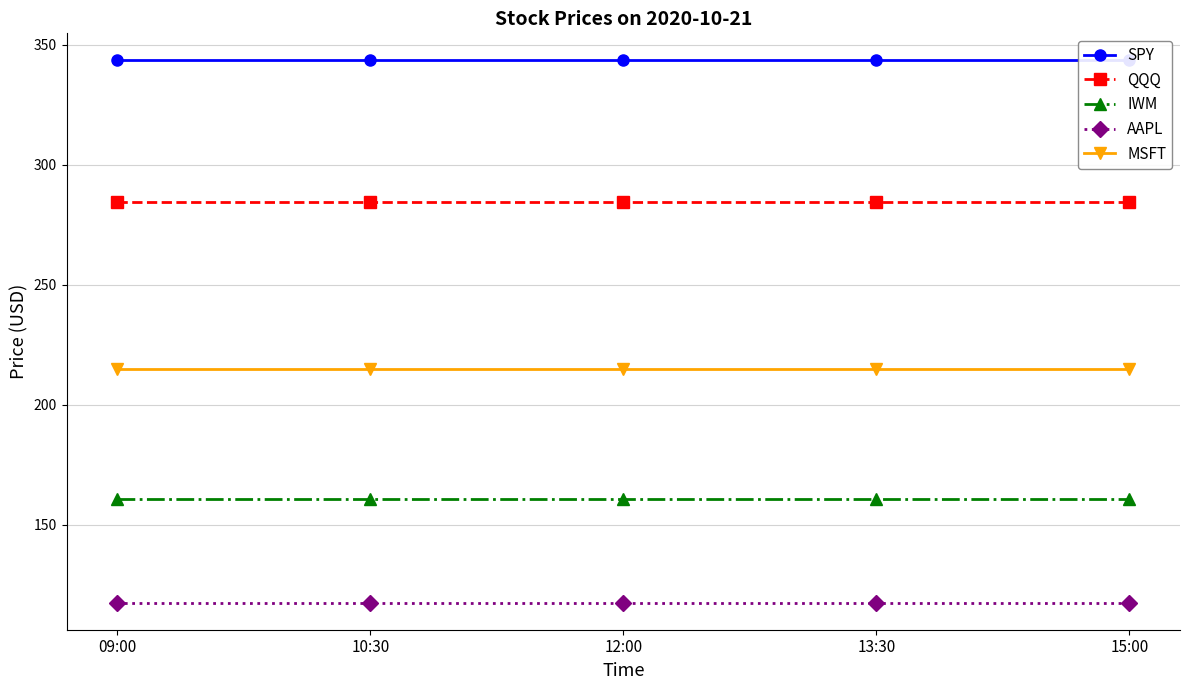

Reading right to left, transcribe all the data shown in this chart.

SPY: 15:00=343.4	13:30=343.4	12:00=343.4	10:30=343.4	09:00=343.4
QQQ: 15:00=284.4	13:30=284.4	12:00=284.4	10:30=284.4	09:00=284.4
IWM: 15:00=160.8	13:30=160.8	12:00=160.8	10:30=160.8	09:00=160.8
AAPL: 15:00=117.5	13:30=117.5	12:00=117.5	10:30=117.5	09:00=117.5
MSFT: 15:00=214.7	13:30=214.7	12:00=214.7	10:30=214.7	09:00=214.7